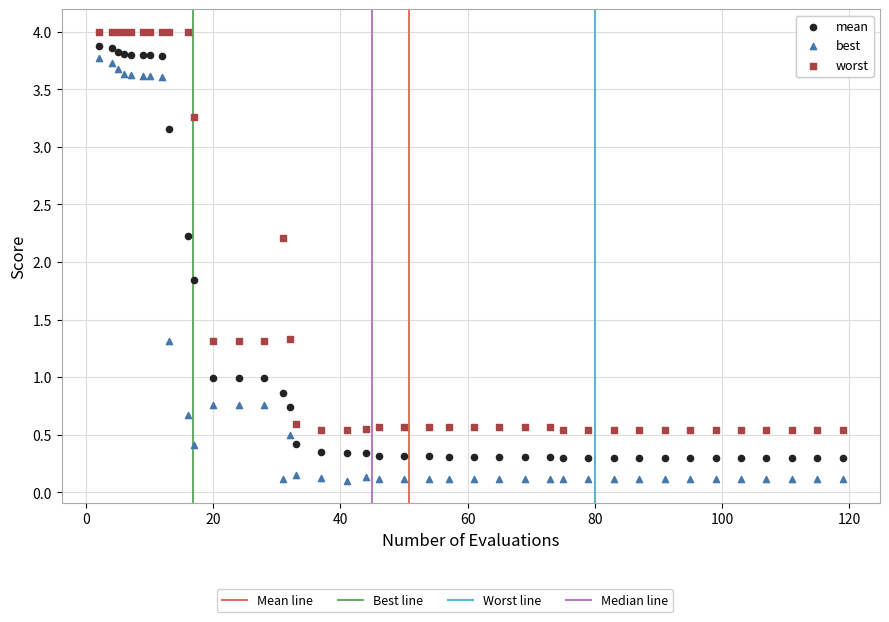

In the worst series, what Y value is closest to 2?

2.2